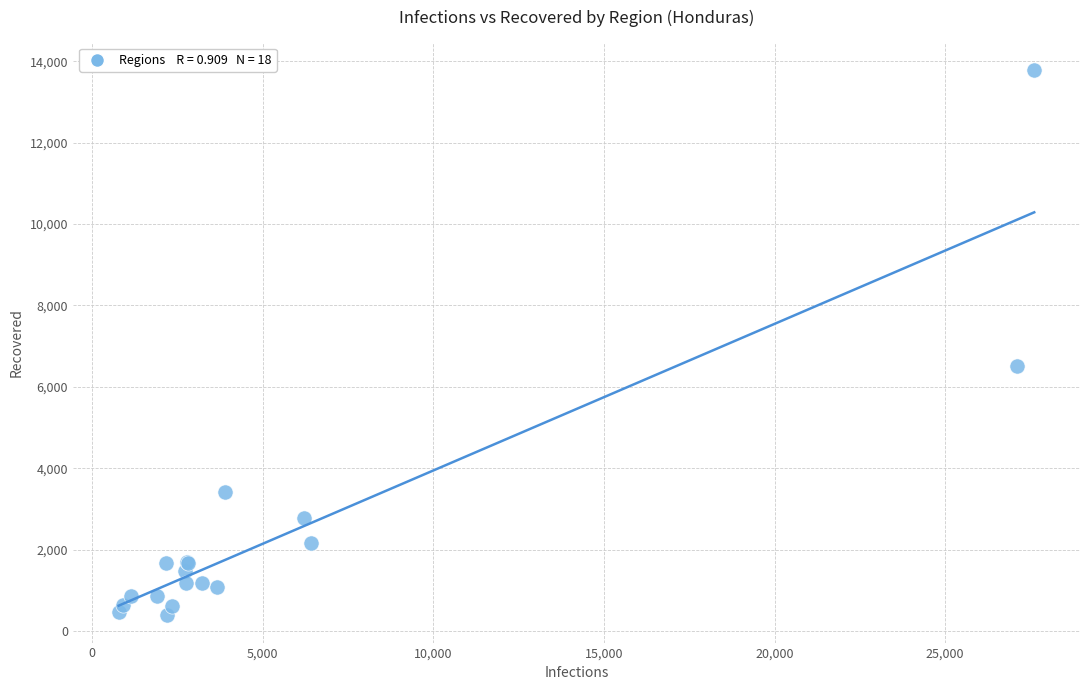

What Y value in the scatter plot is closest to 7086?

6500